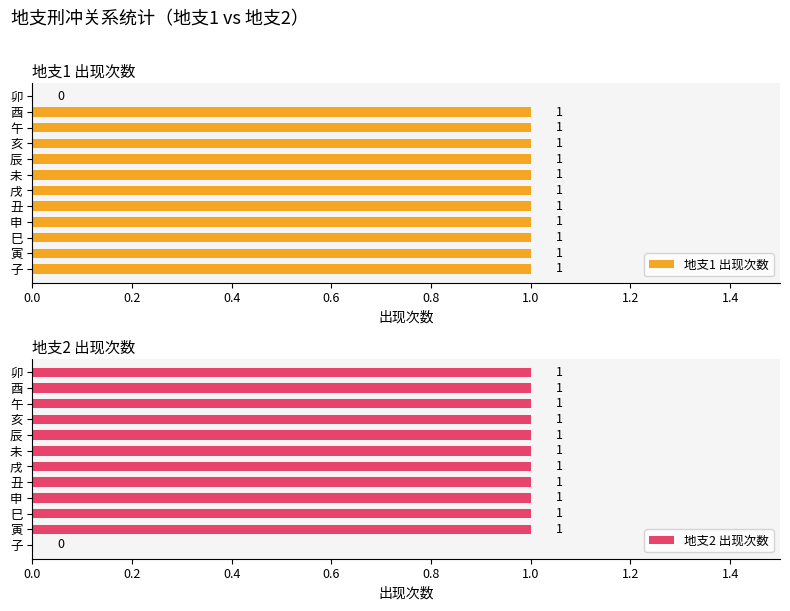

What is the difference between the maximum and minimum values in the 地支1 出现次数 series?

1